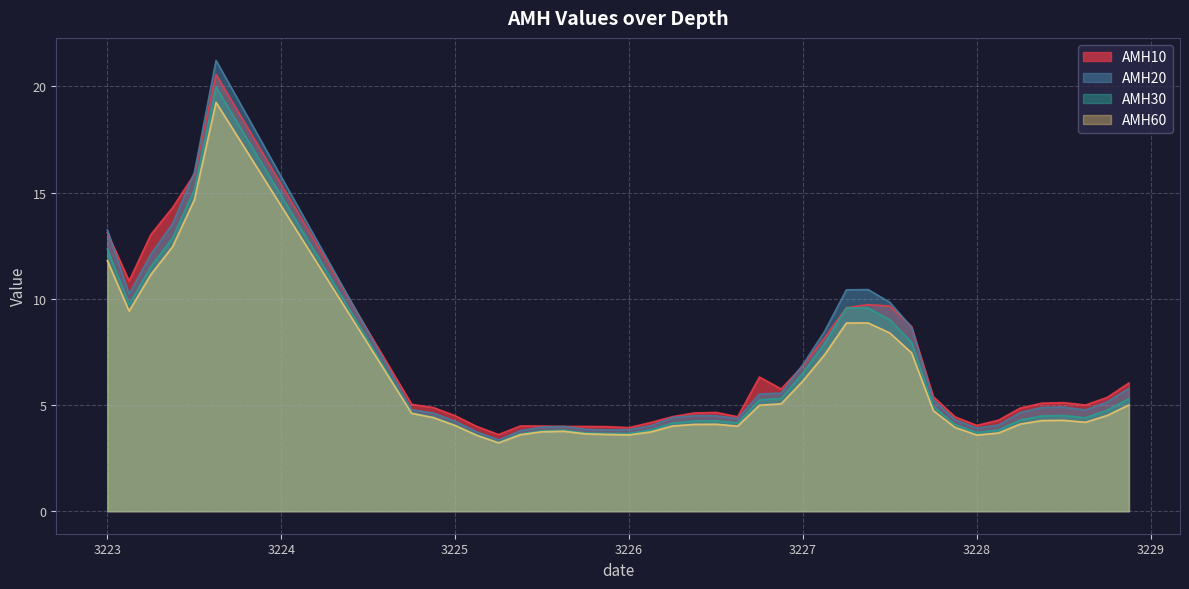

What is the difference between the second highest and second lowest values in the AMH60 series?

11.1